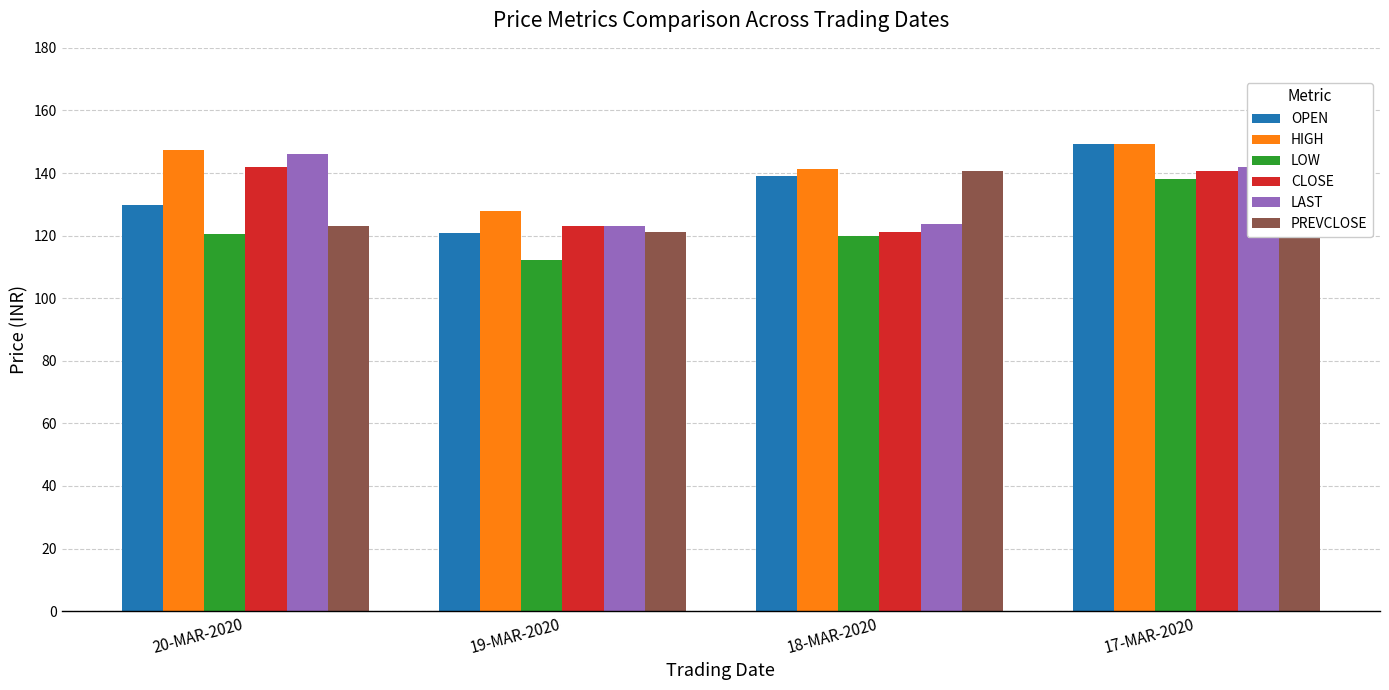

Are the bars horizontal?

No